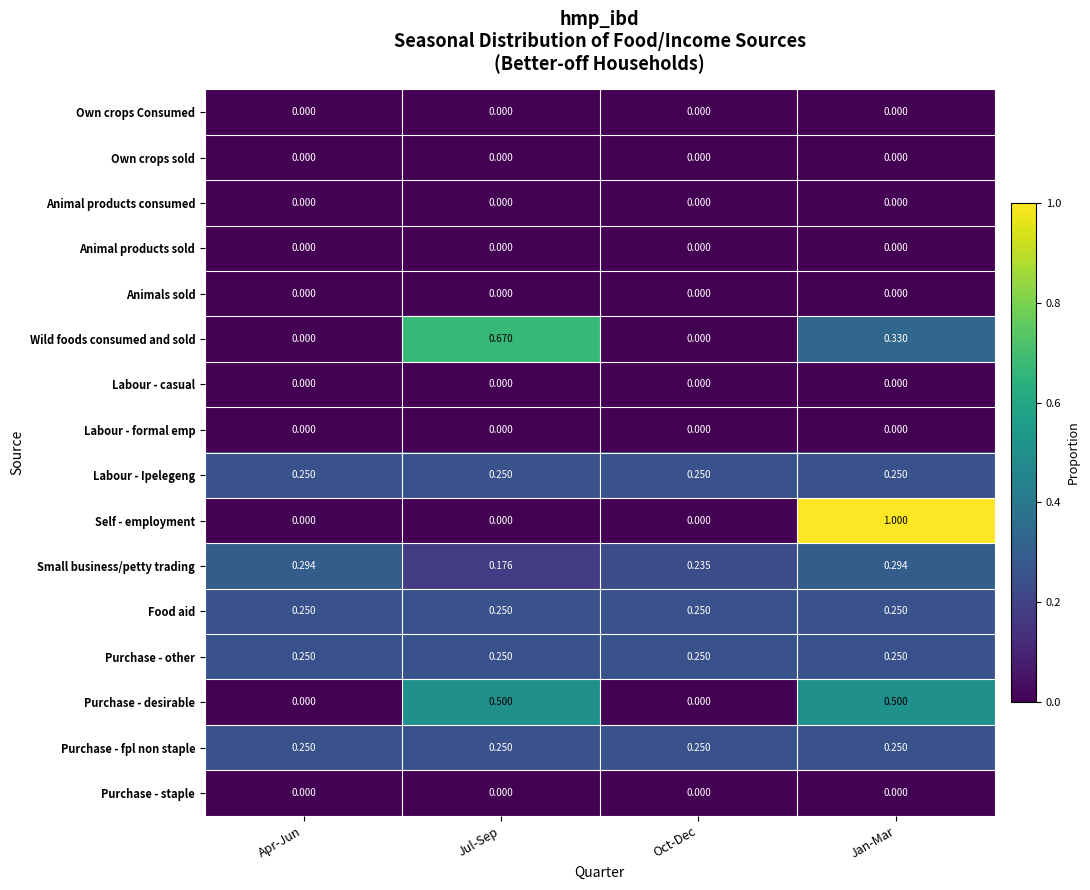

At which category does the chart reach its peak across all series?

Jan-Mar